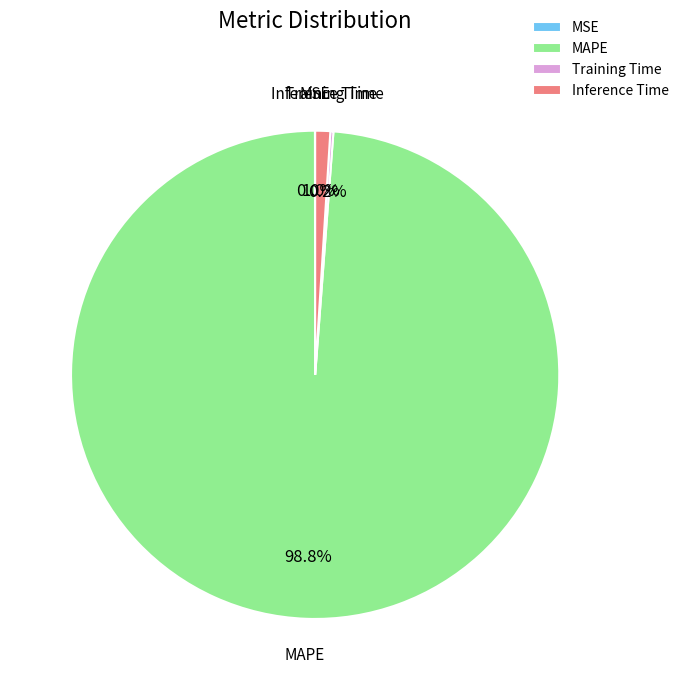

What percentage is NOT represented by Inference Time?

99.0%